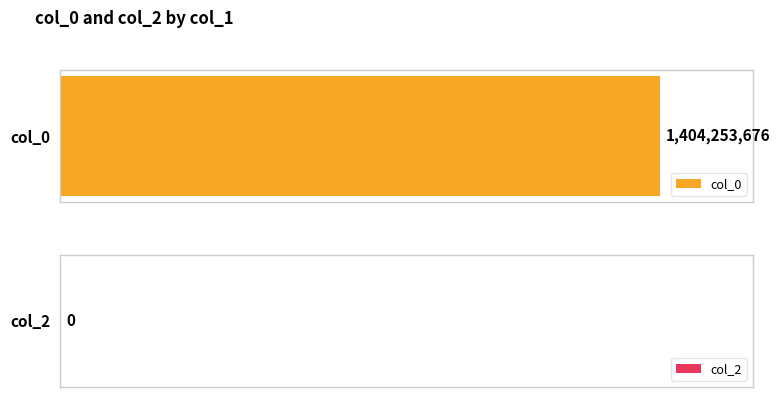

Count the number of data series in this chart.

2